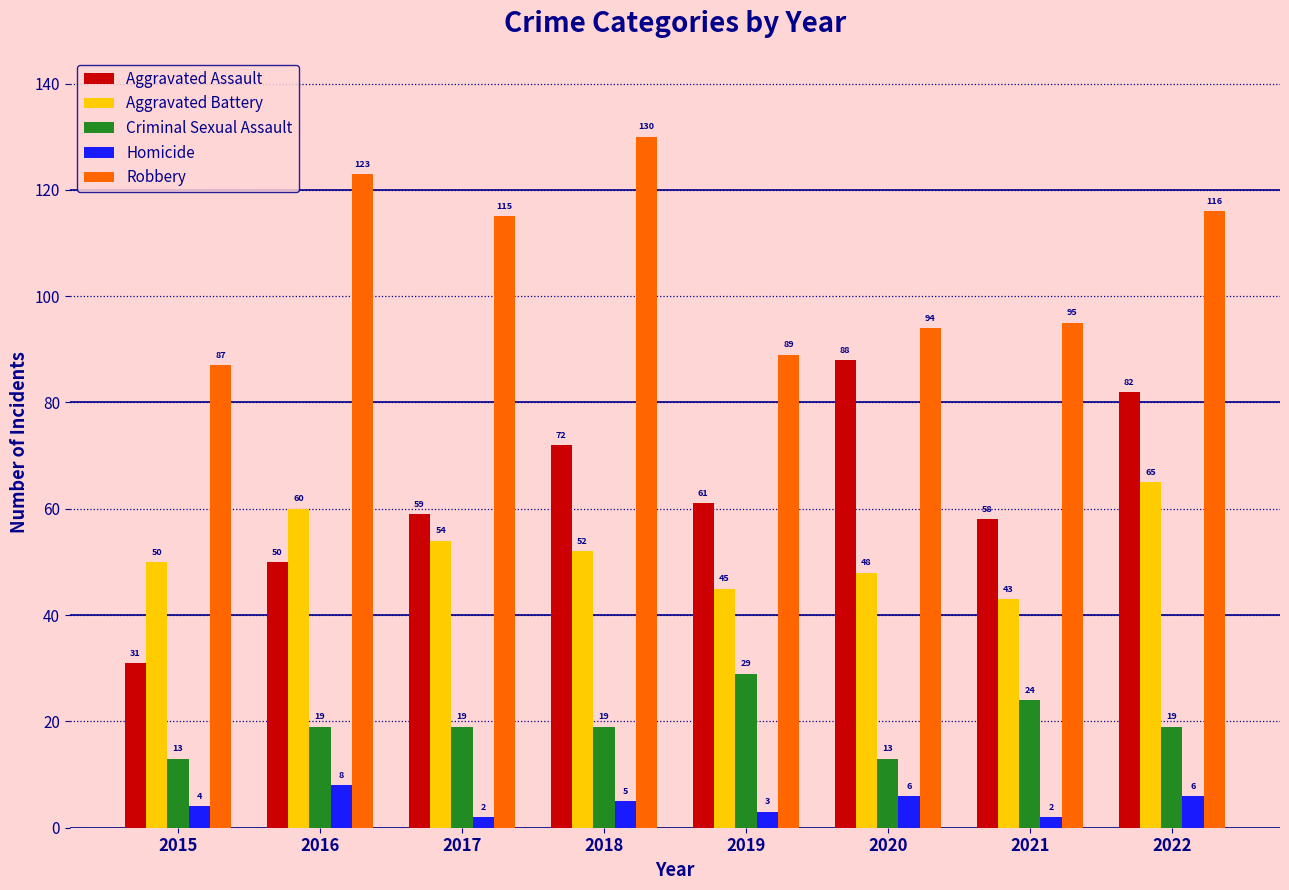

At which label does Homicide reach its peak?

2016